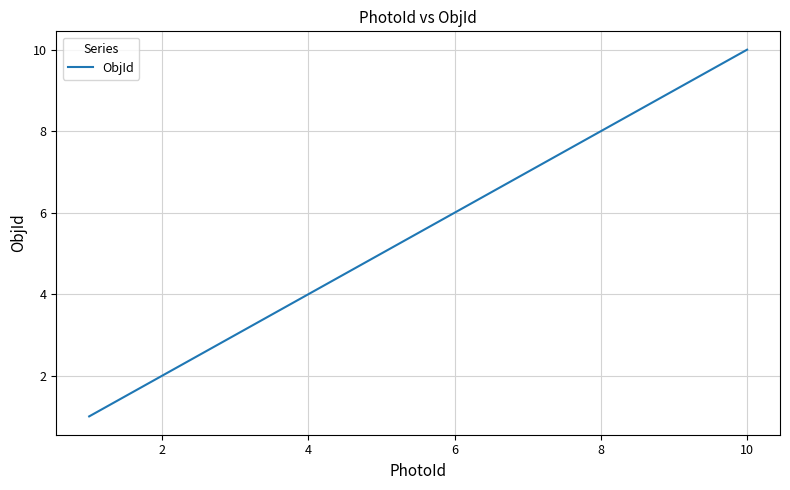

What is the difference between the maximum and minimum values?

9